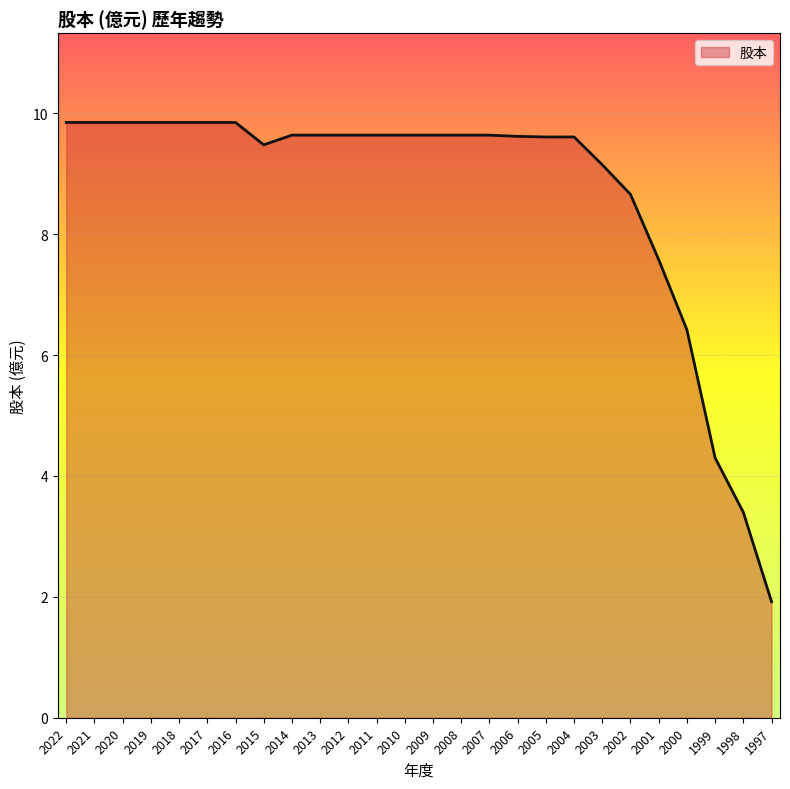

Is it true that the value at 2010 is 13.3?

False